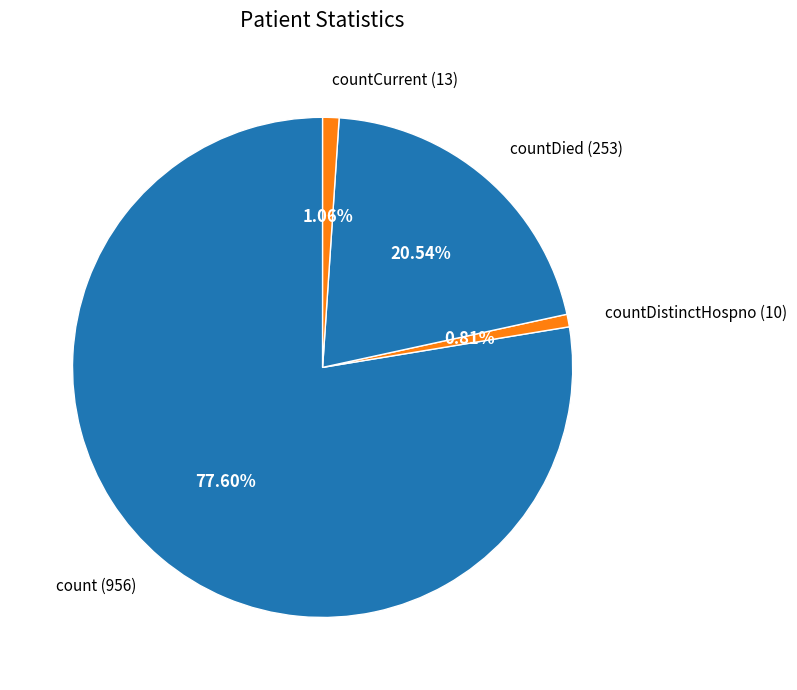

Between countCurrent (13) and count (956), which is larger?

count (956)